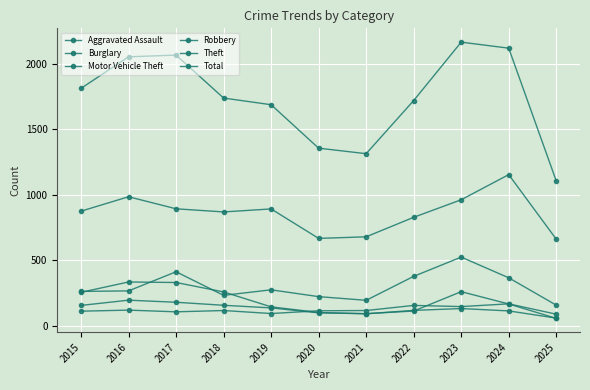

Does the chart have visible grid lines?

Yes